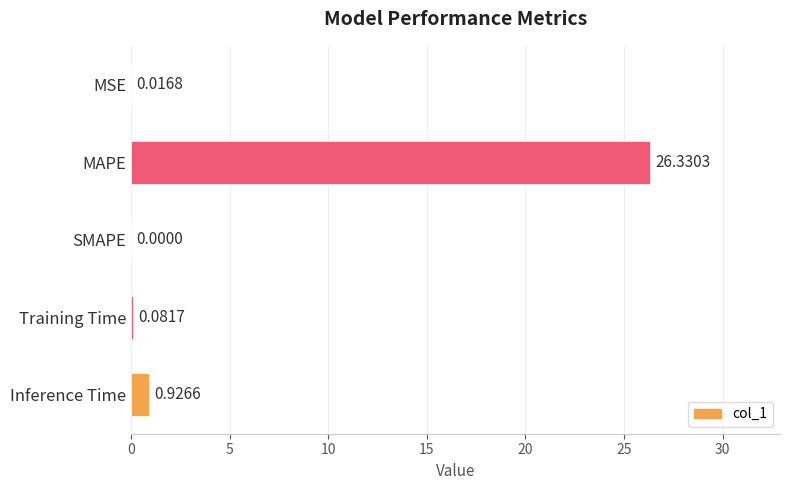

Between Training Time and Inference Time, which is larger?

Inference Time